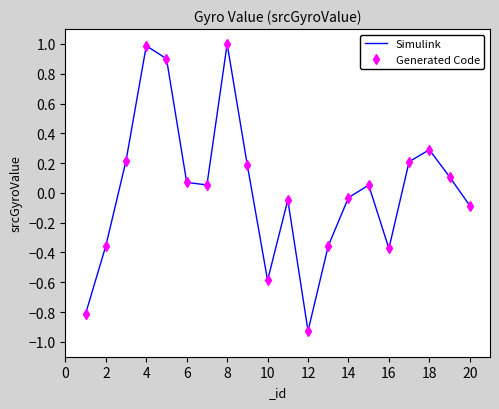

Which series has the largest total across all categories?

Simulink